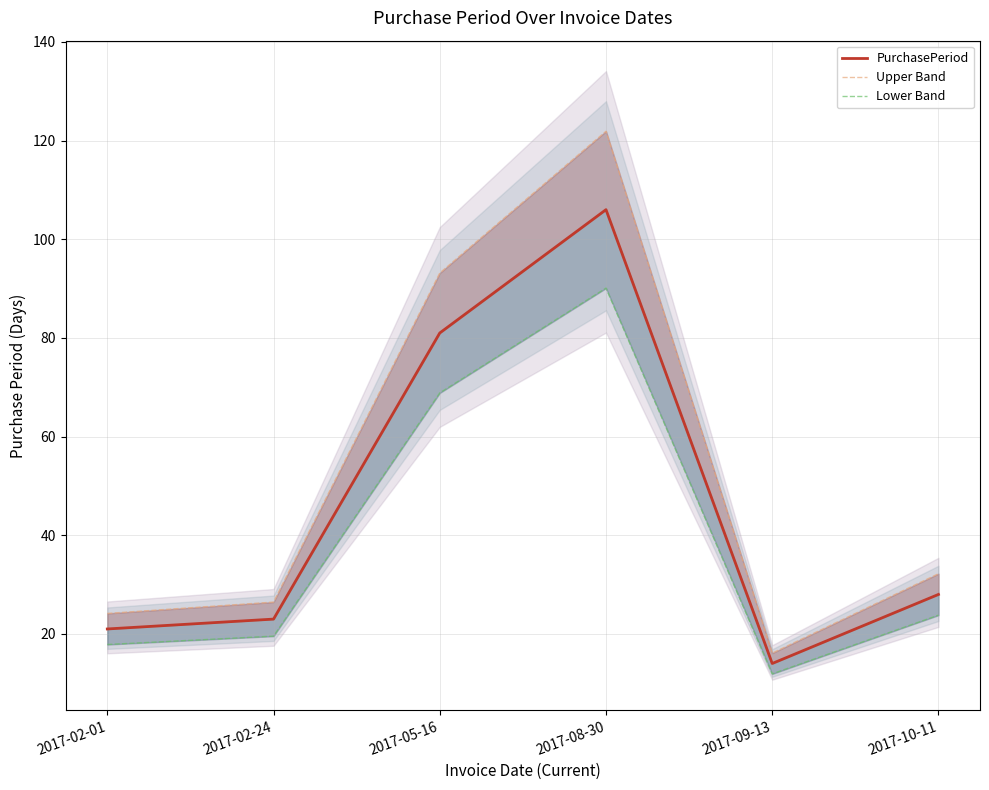

Which series has the largest total across all categories?

Upper Band